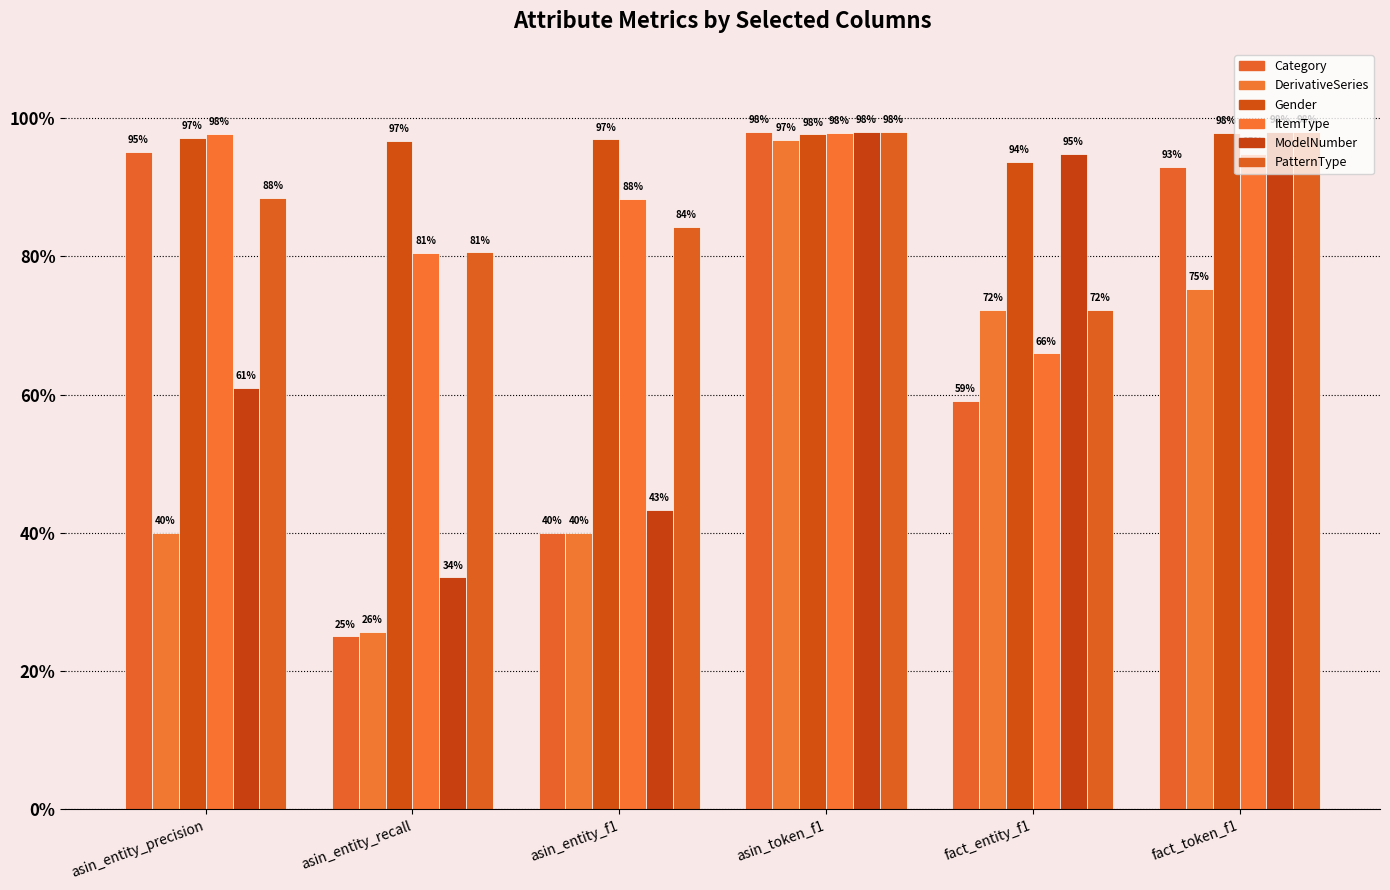

Are the bars grouped side by side (vs. stacked)?

Yes